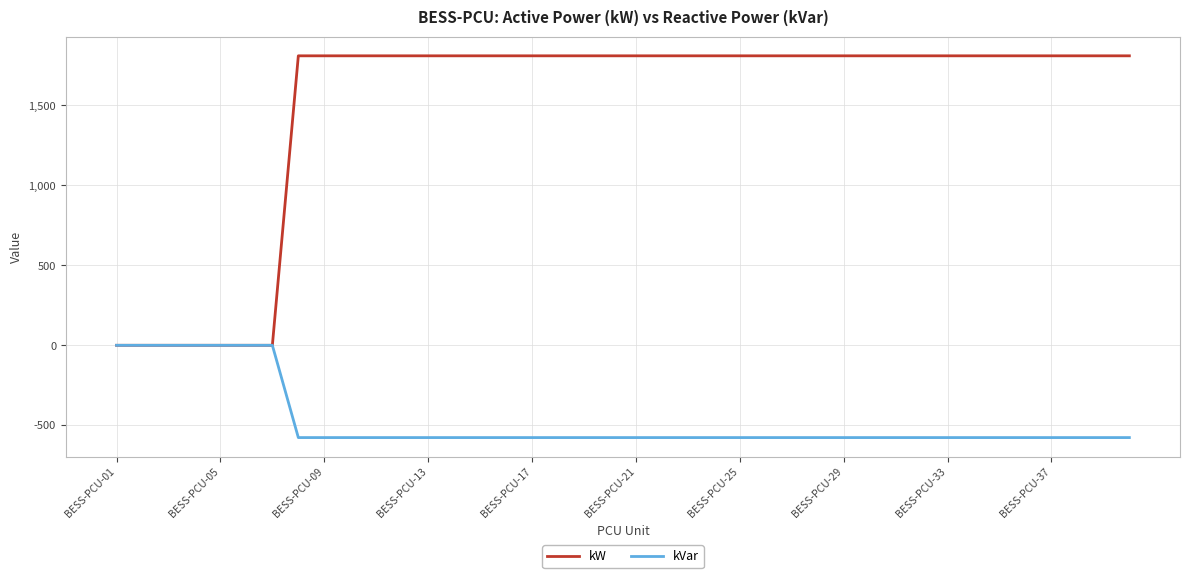

Which series has the largest total across all categories?

kW